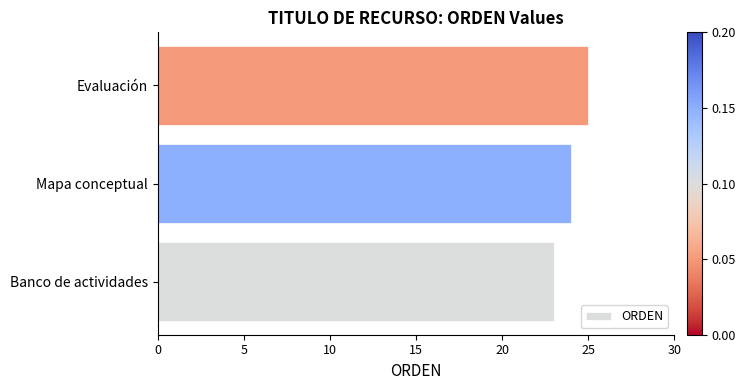

True or false: the data shows 6 at Banco de actividades.

False